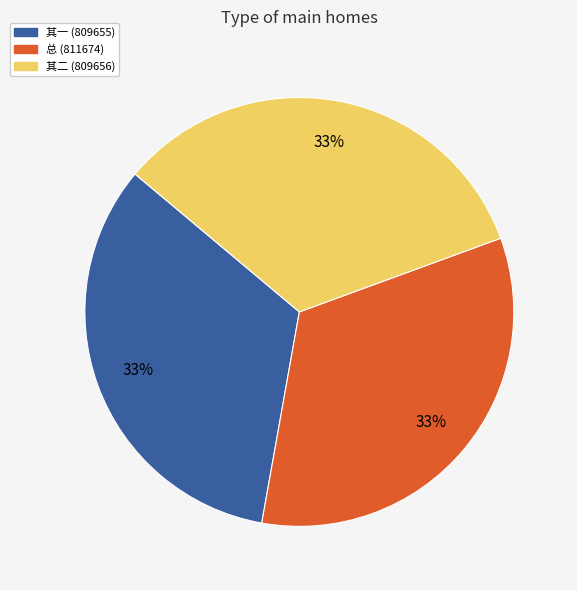

Does any single category account for the majority?

No